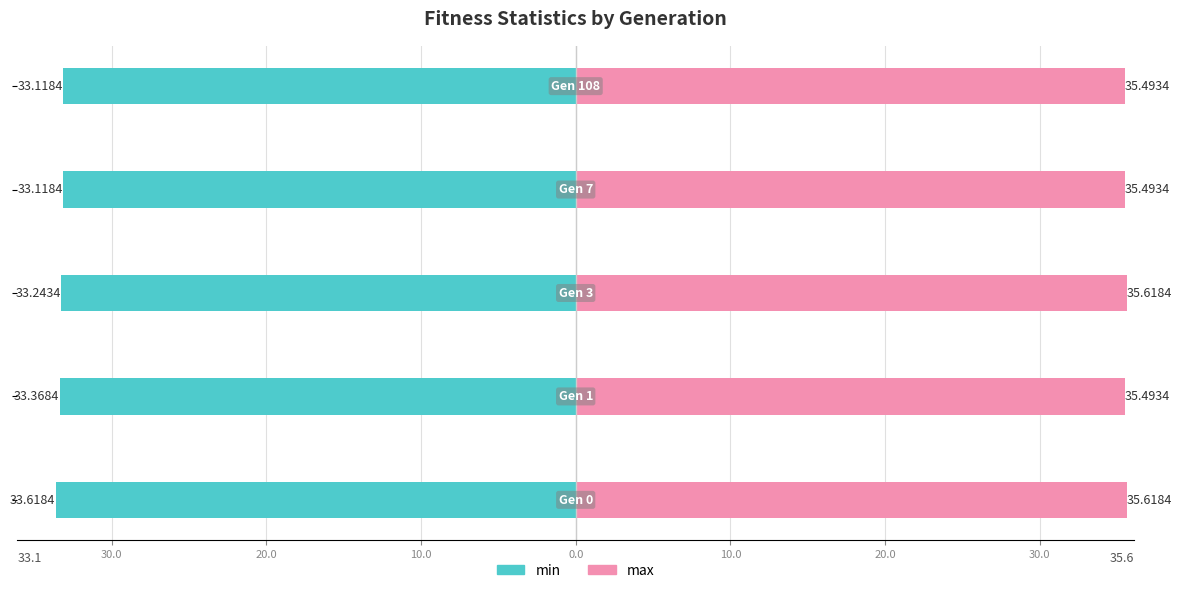

How many groups of bars are there?

5